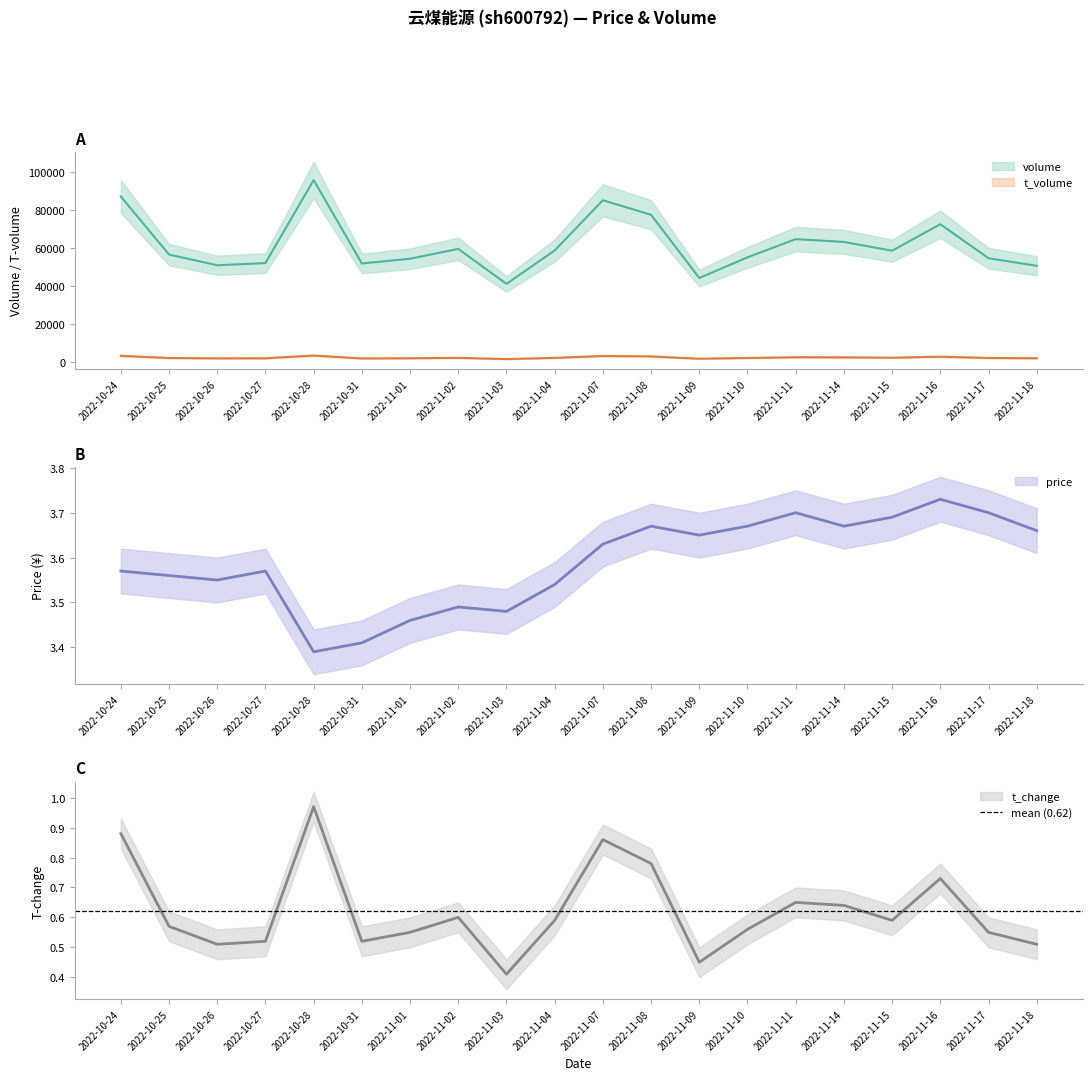

What is the highest value of the price series?

3.7